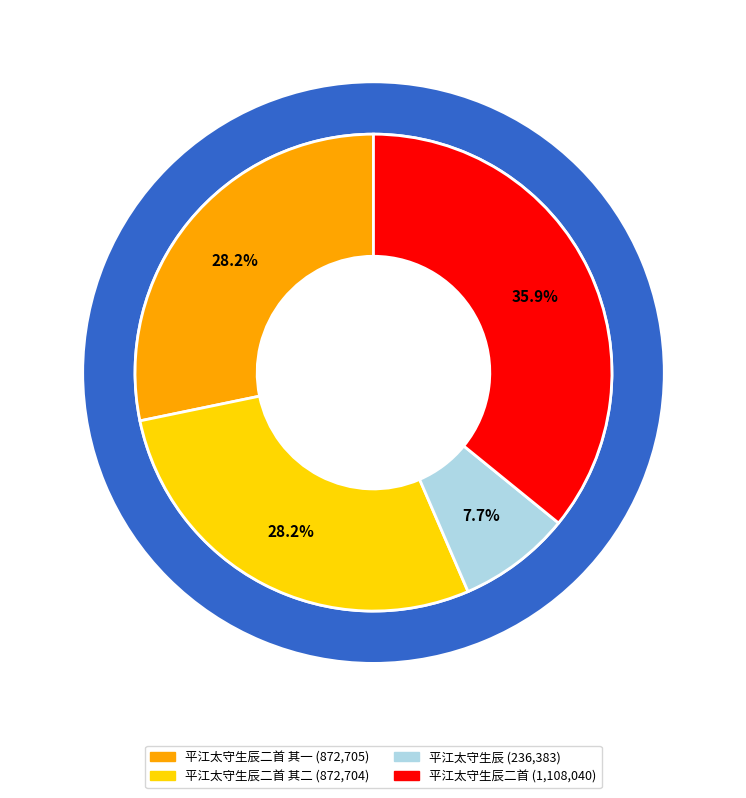

Is the sum of 平江太守生辰二首 and 平江太守生辰二首 其二 greater than half?

Yes